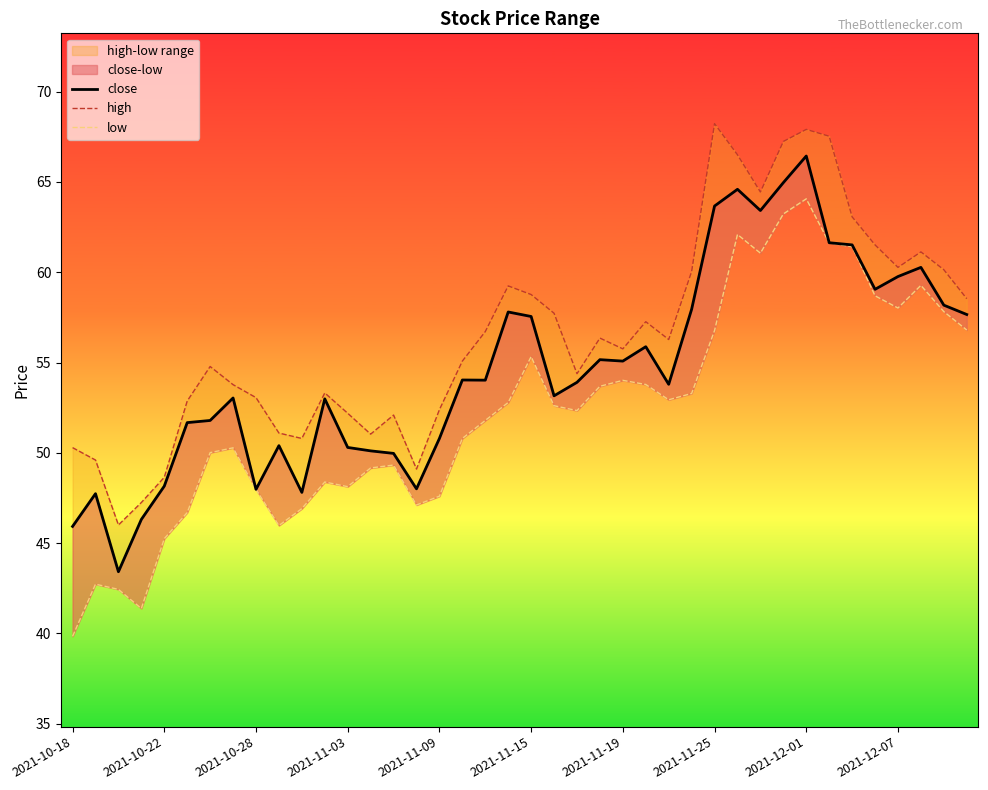

The value of close at 22 is 34.7. True or false?

False